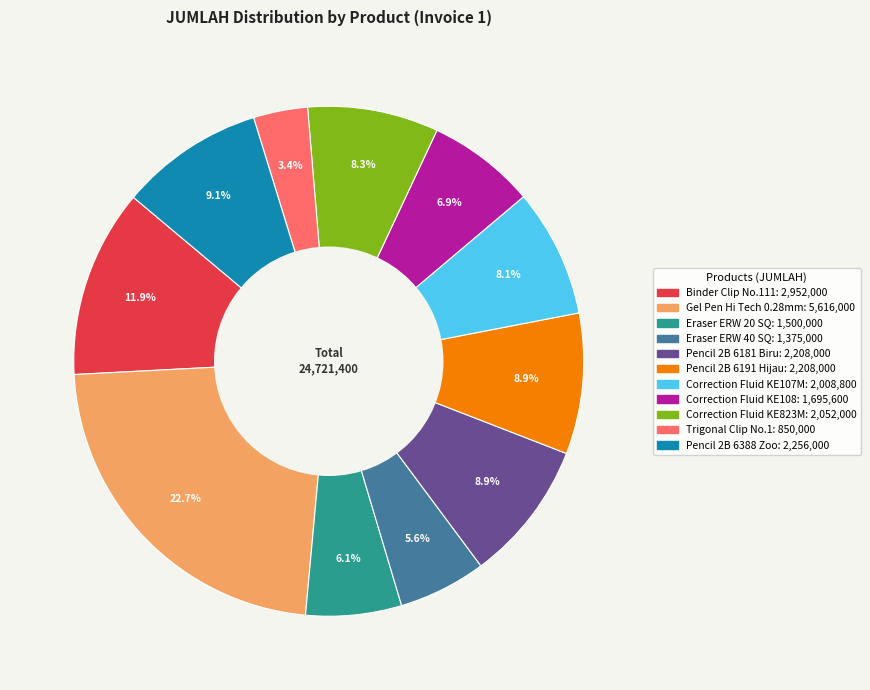

Does any single category account for the majority?

No